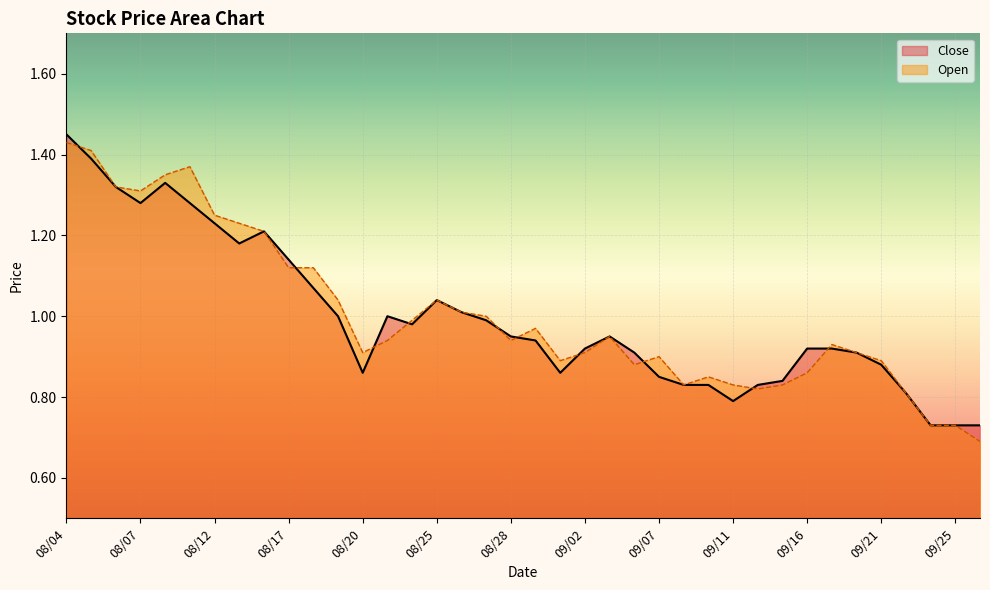

Which series has the largest range (max minus min)?

Open